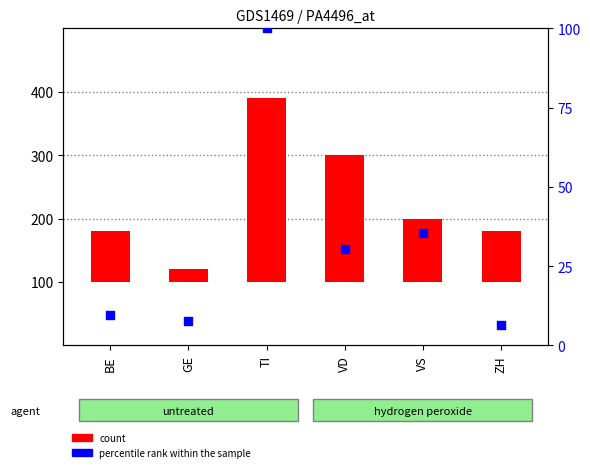

At which category is the sum across all series the highest?

TI